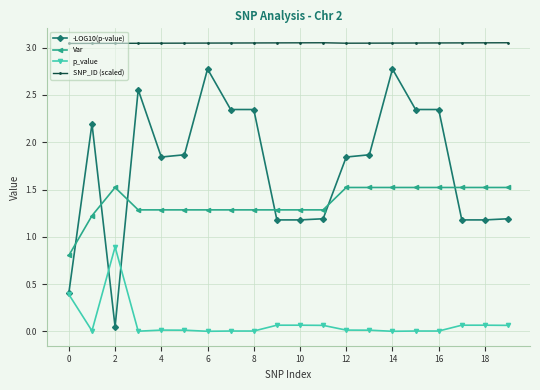

At how many categories does at least one series exceed 1?

20